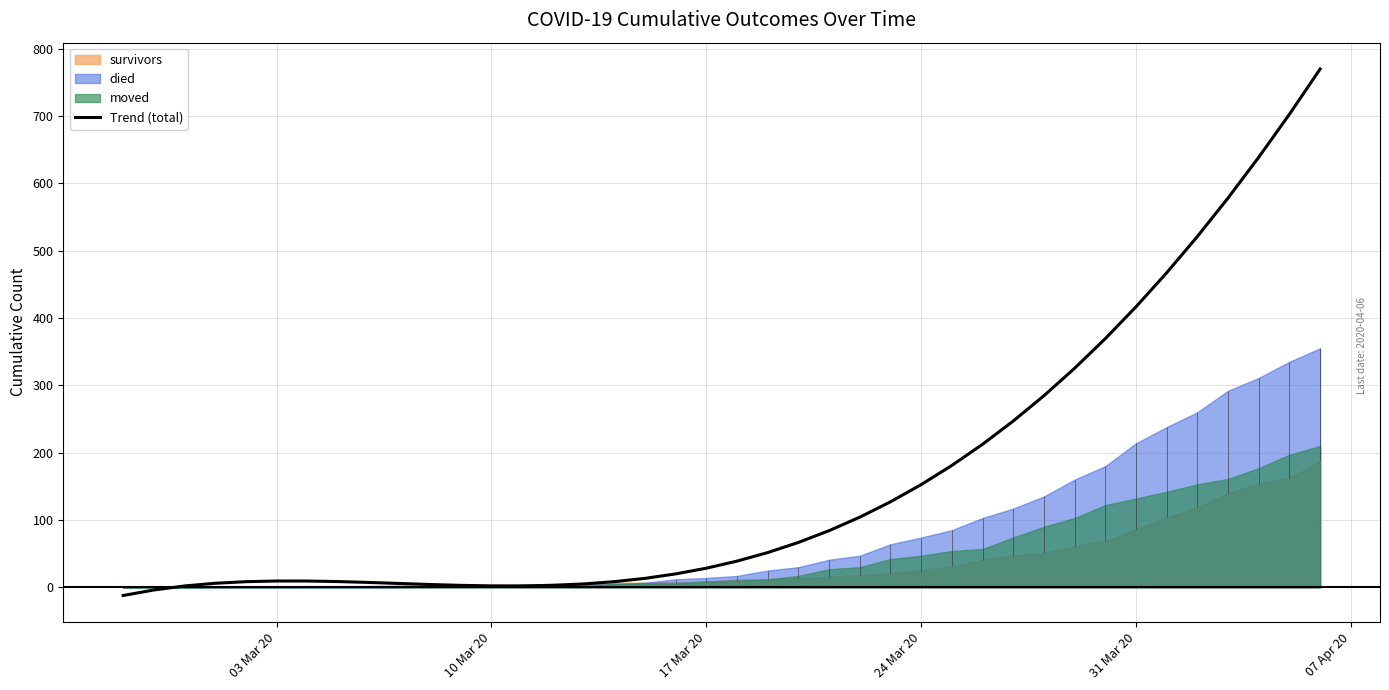

What is the difference between the maximum and second lowest values?

773.6